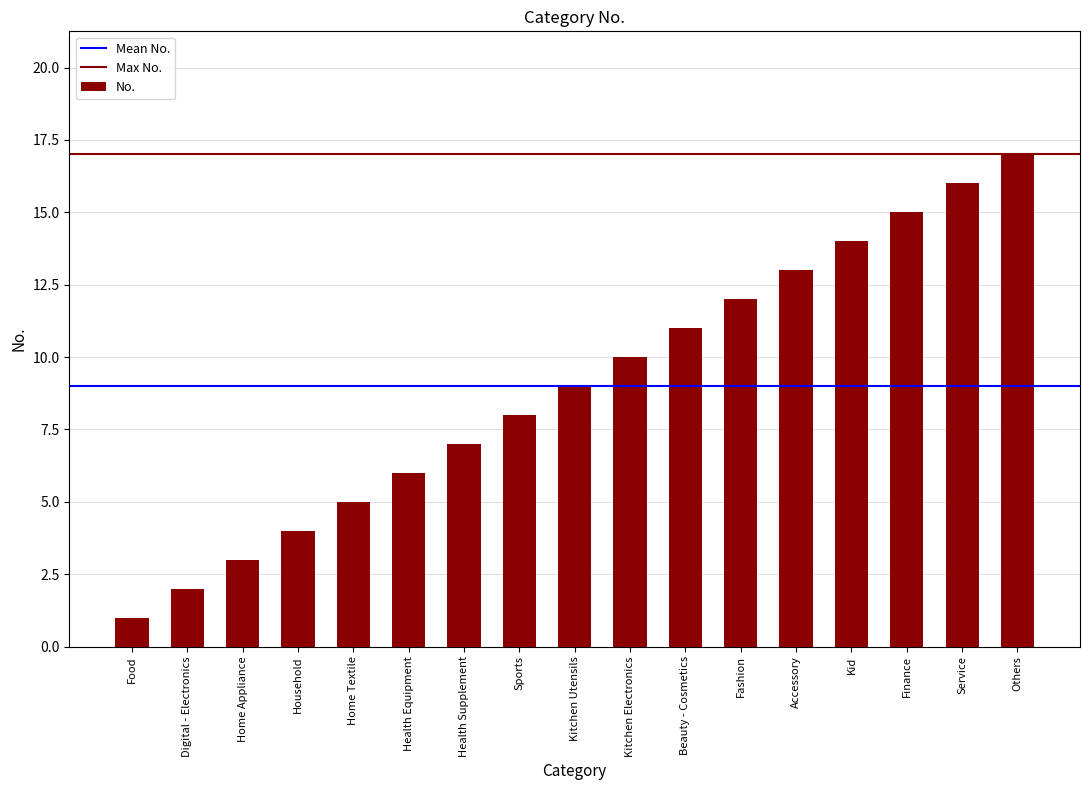

What is the sum of the values at Sports and Digital - Electronics?

10